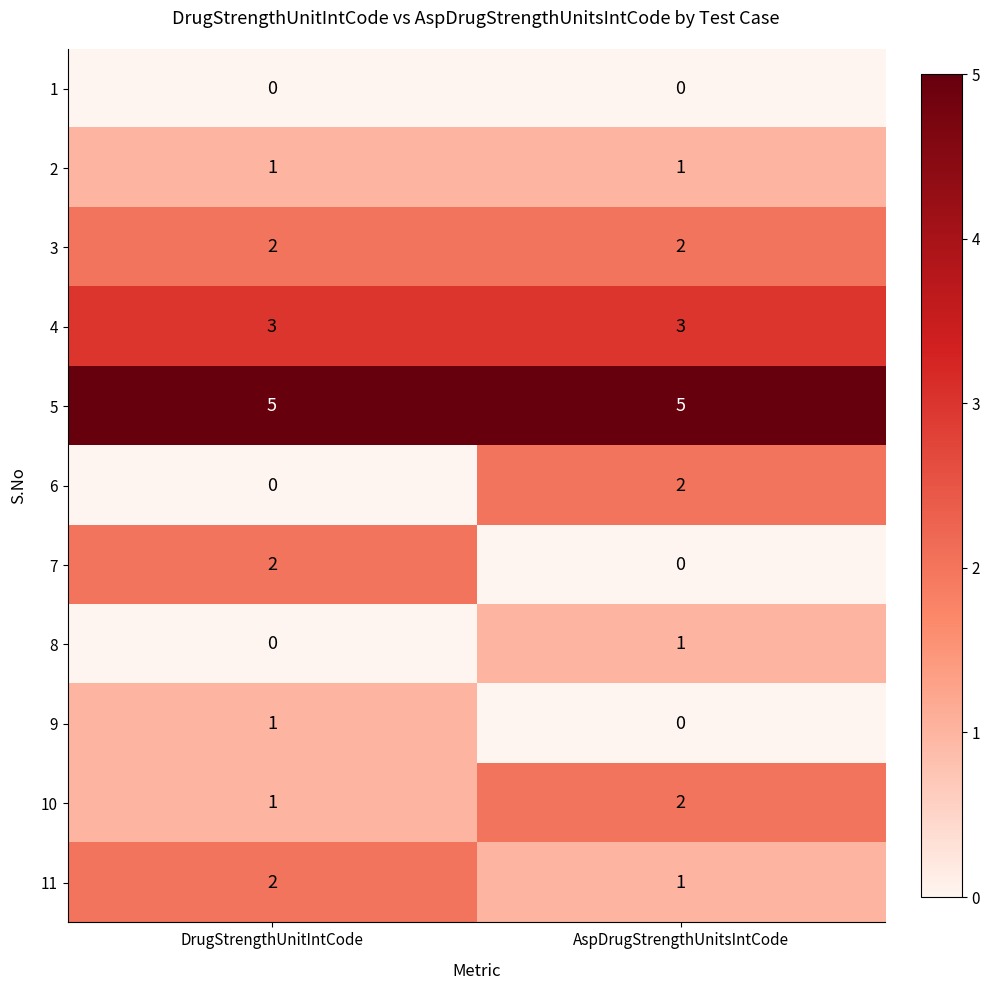

What is the total value across all series at DrugStrengthUnitIntCode?

17